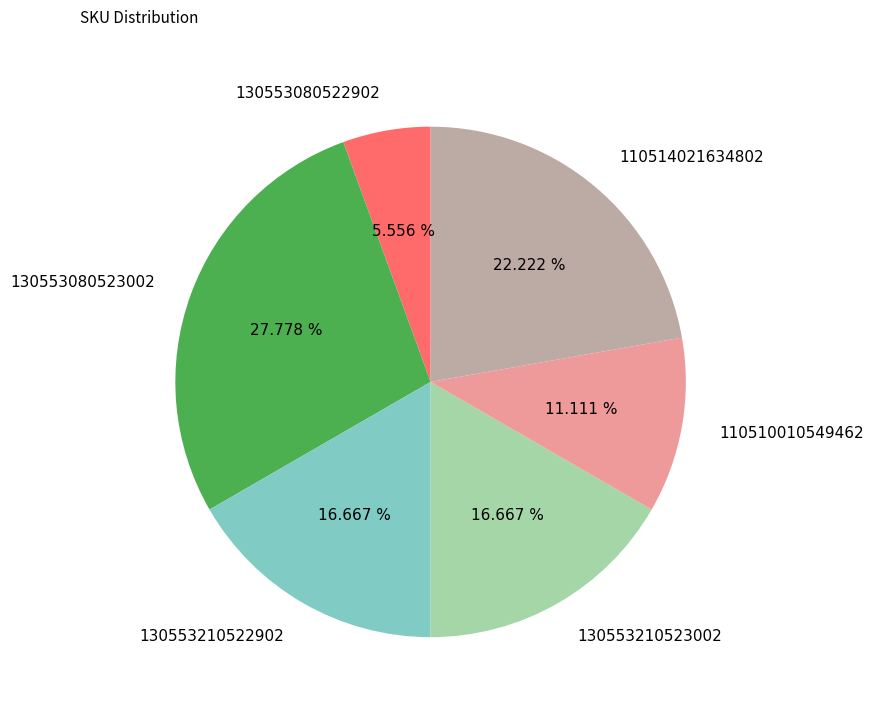

To the nearest percent, what portion does 130553210523002 represent?

17%